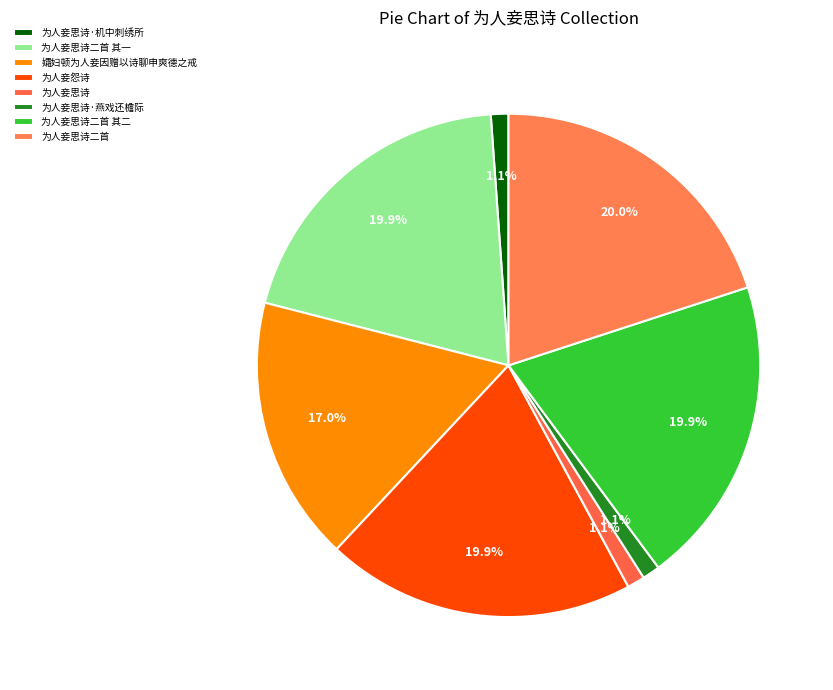

How many segments does this pie chart have?

8